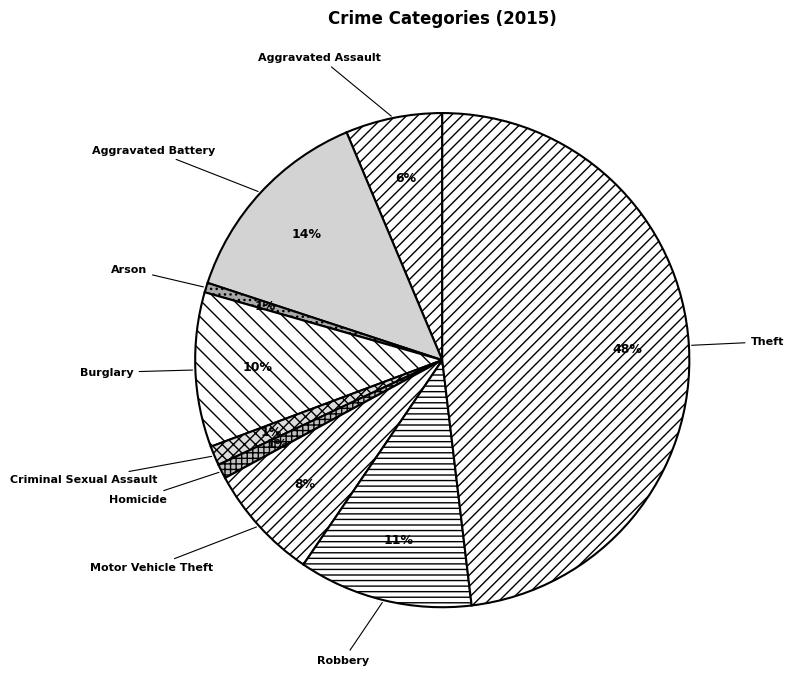

Which slice is the largest?

Theft